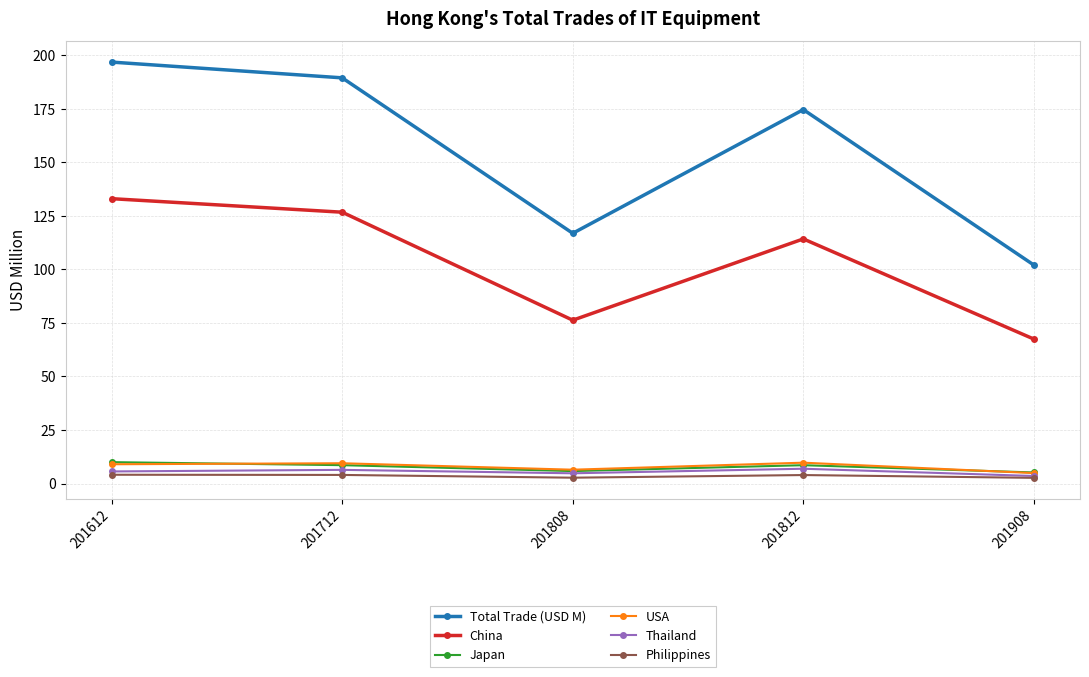

Is the value of China at 201612 greater than the value of Total Trade (USD M) at 201808?

Yes